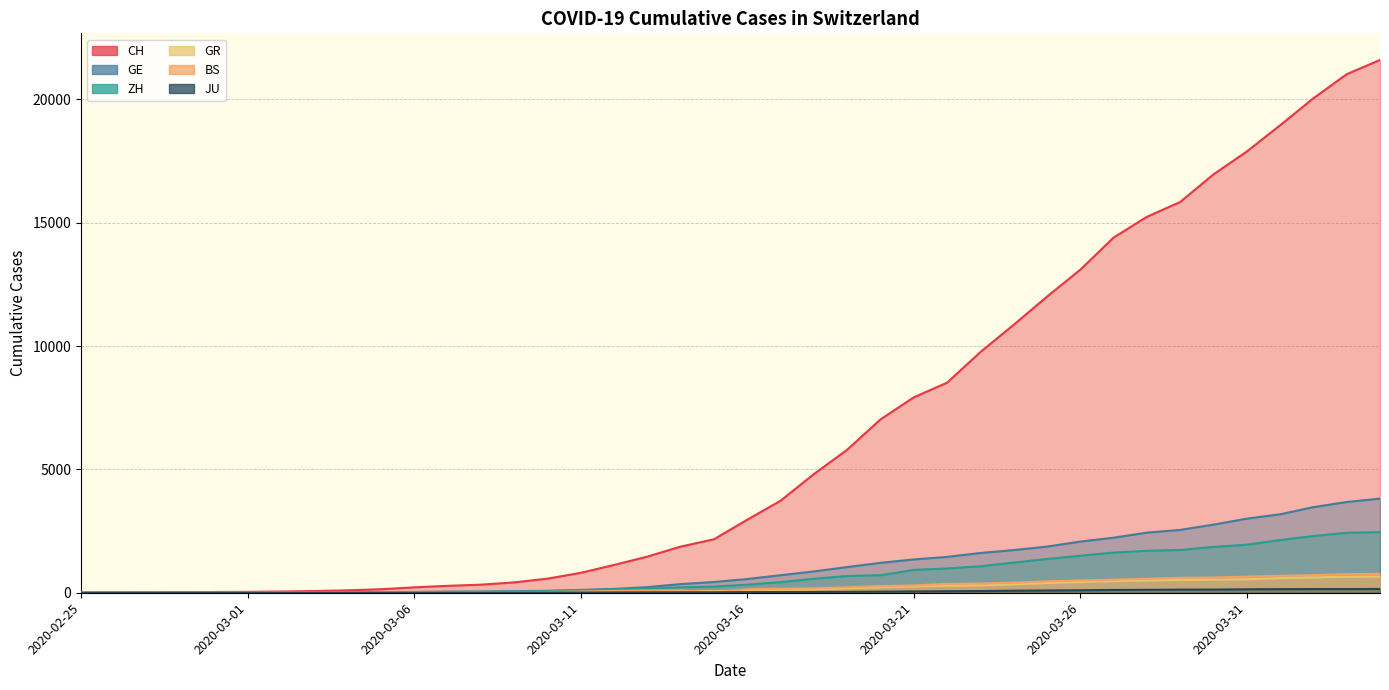

What is the label of the 13th point from the left?

2020-03-08